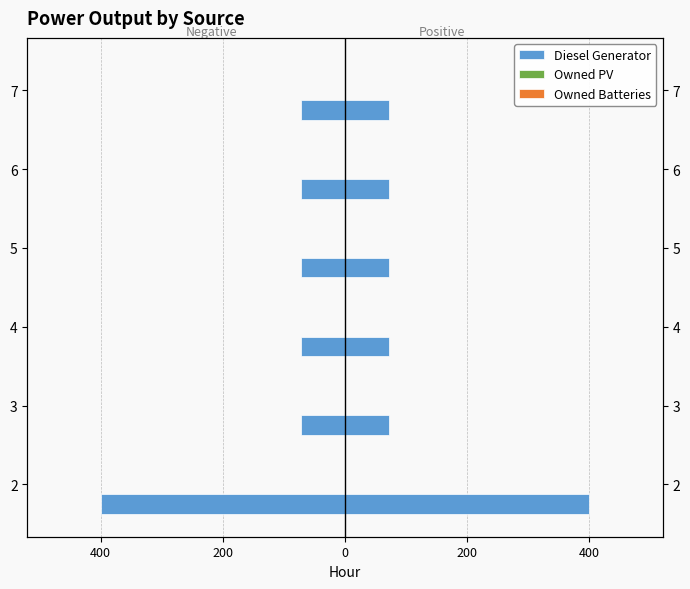

What is the difference between the maximum and minimum values in the Diesel Generator series?

328.0